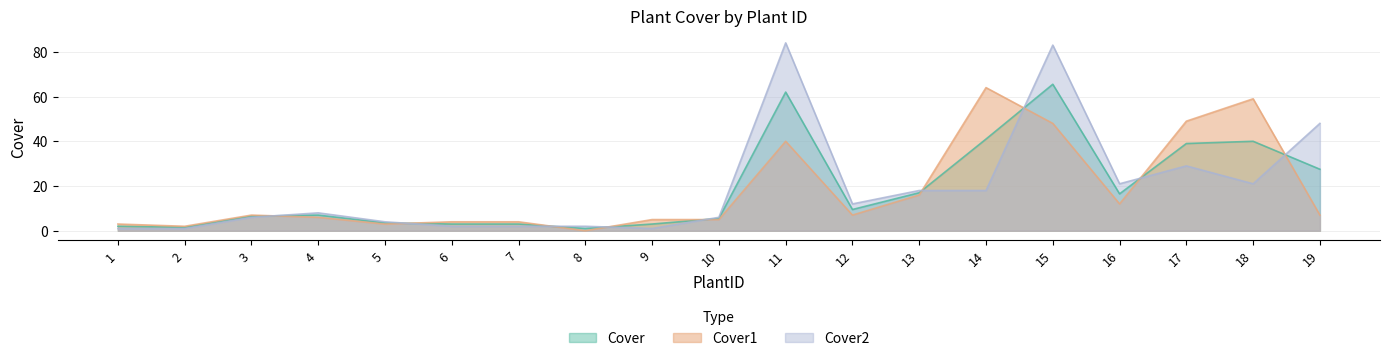

Does the chart display data point markers on the line(s)?

No